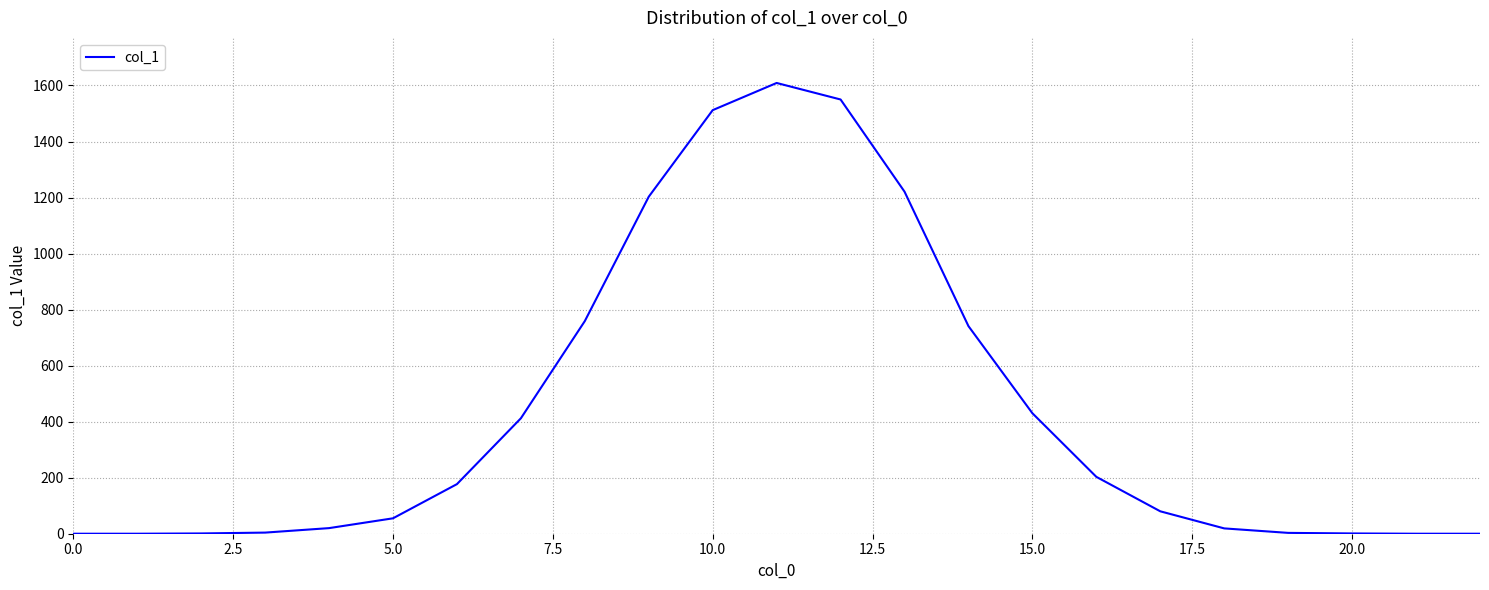

What is the difference between the maximum and minimum values?

1609